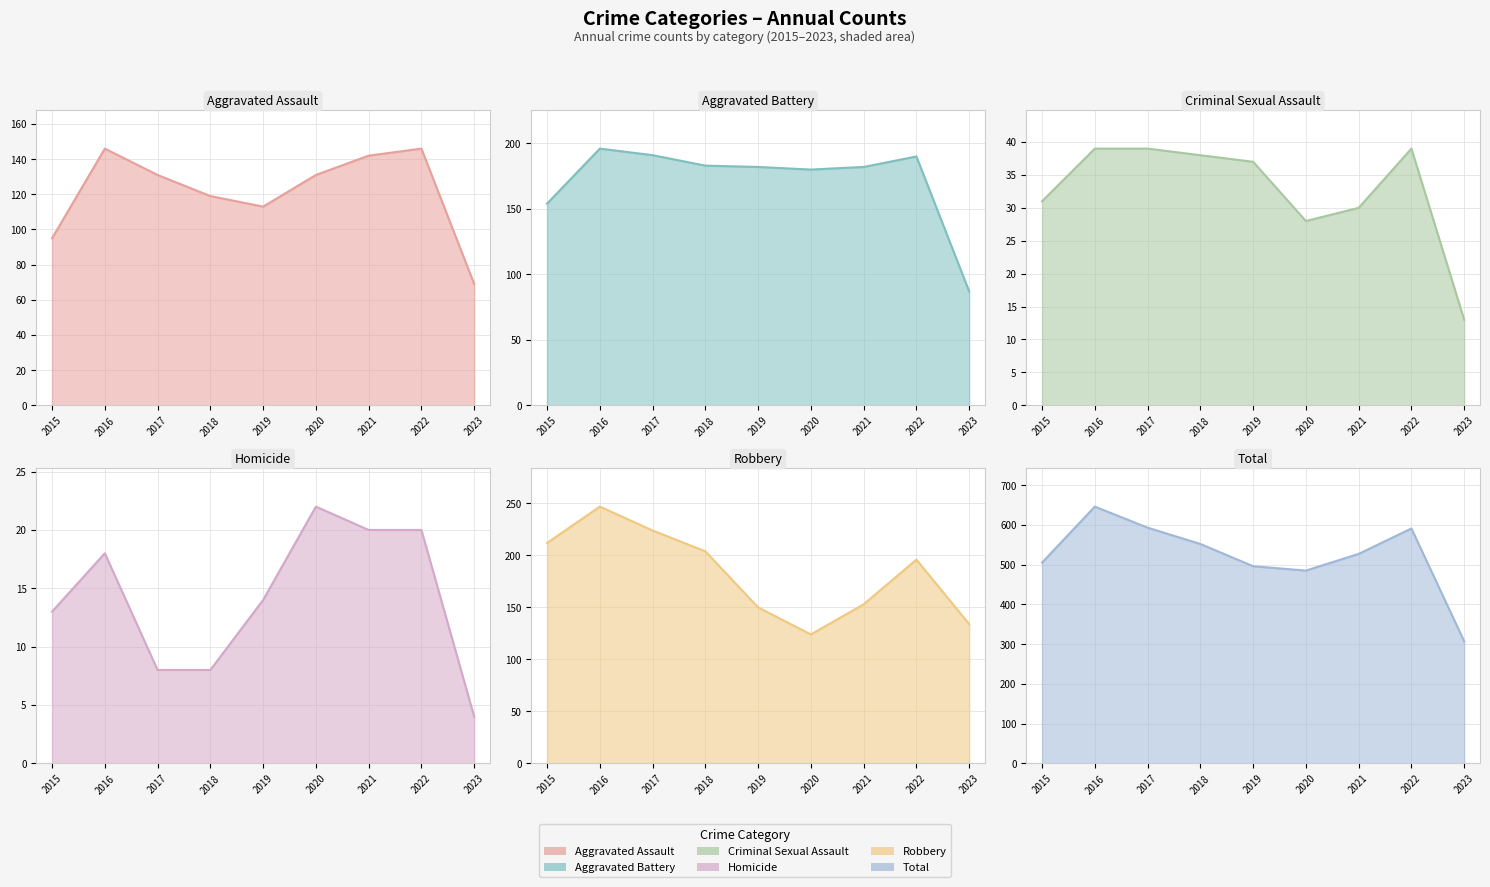

What is the lowest value of the Aggravated Assault series?

69